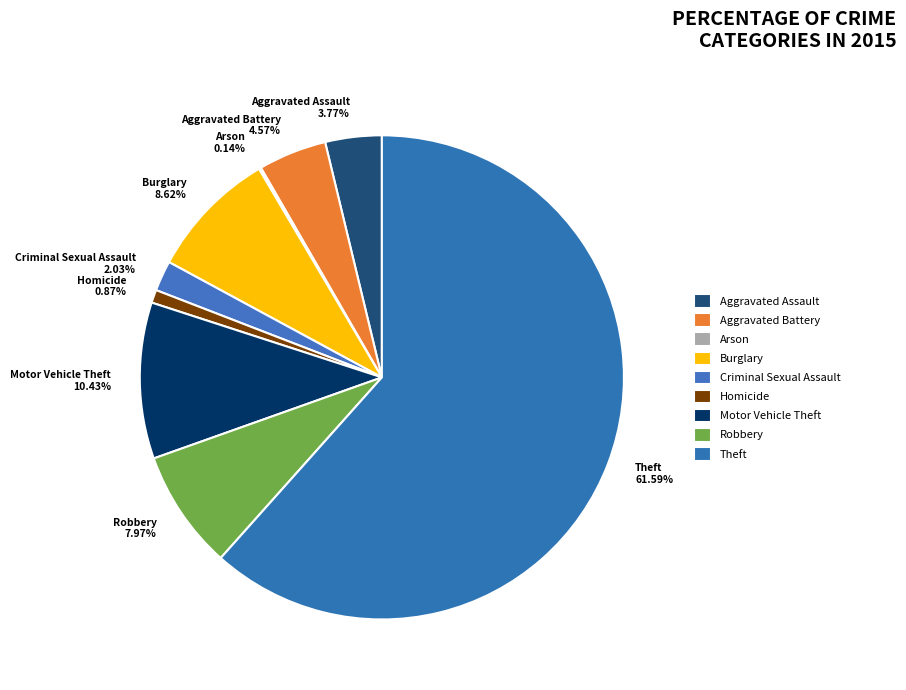

Which has a higher value, Aggravated Assault 3.77% or Robbery 7.97%?

Robbery 7.97%